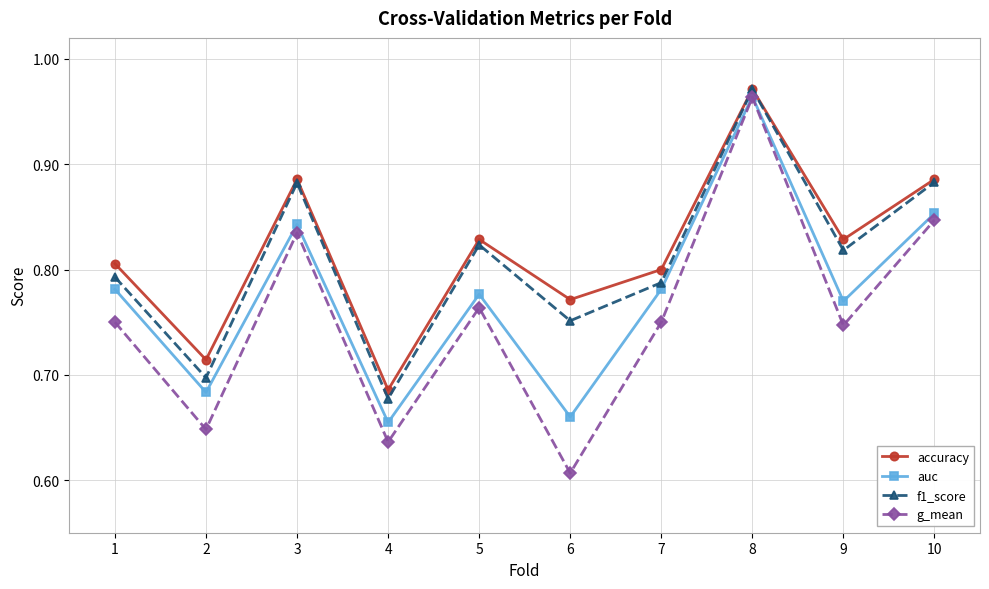

What is the sum of all f1_score values?

8.1